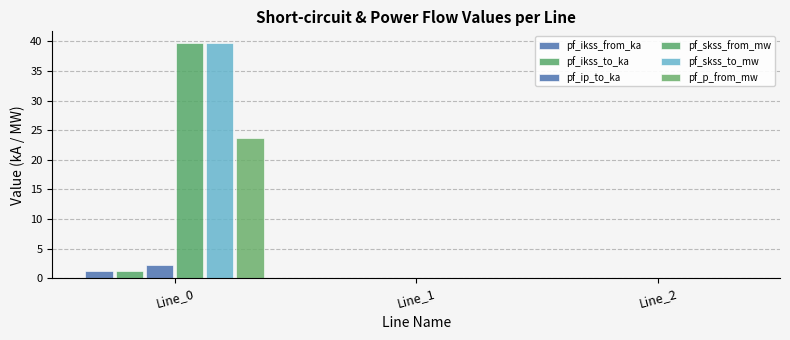

Reading left to right, what are all the values shown in this chart?

pf_ikss_from_ka: Line_0=1.1	Line_1=0.0	Line_2=0.0
pf_ikss_to_ka: Line_0=1.1	Line_1=0.0	Line_2=0.0
pf_ip_to_ka: Line_0=2.2	Line_1=0.0	Line_2=0.0
pf_skss_from_mw: Line_0=39.7	Line_1=0.0	Line_2=0.0
pf_skss_to_mw: Line_0=39.7	Line_1=0.0	Line_2=0.0
pf_p_from_mw: Line_0=23.6	Line_1=0.0	Line_2=0.0